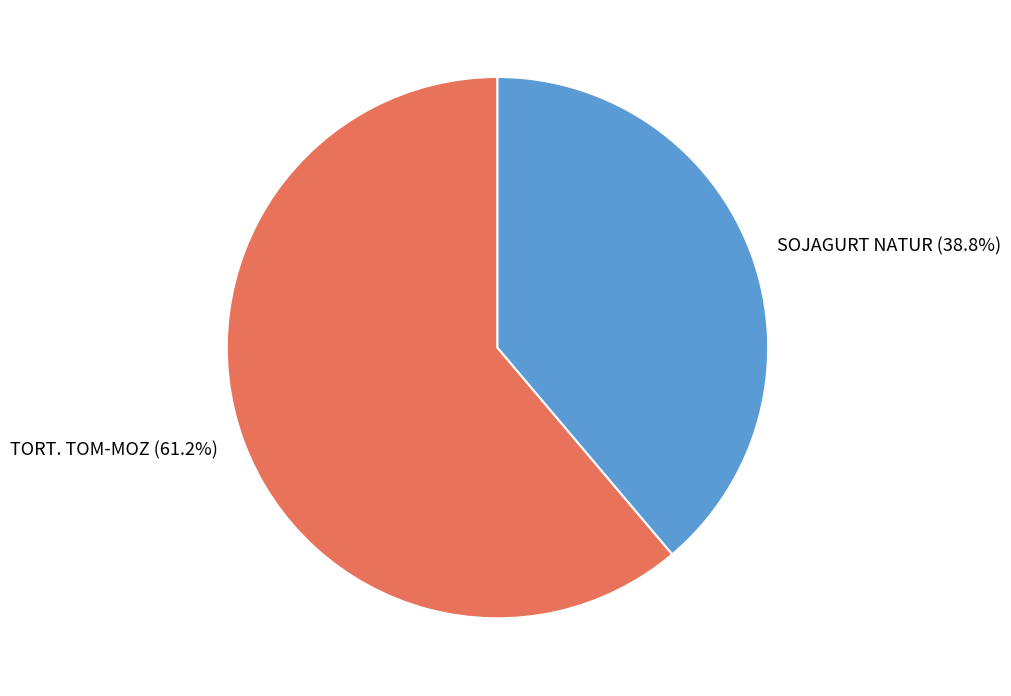

How many segments does this pie chart have?

2